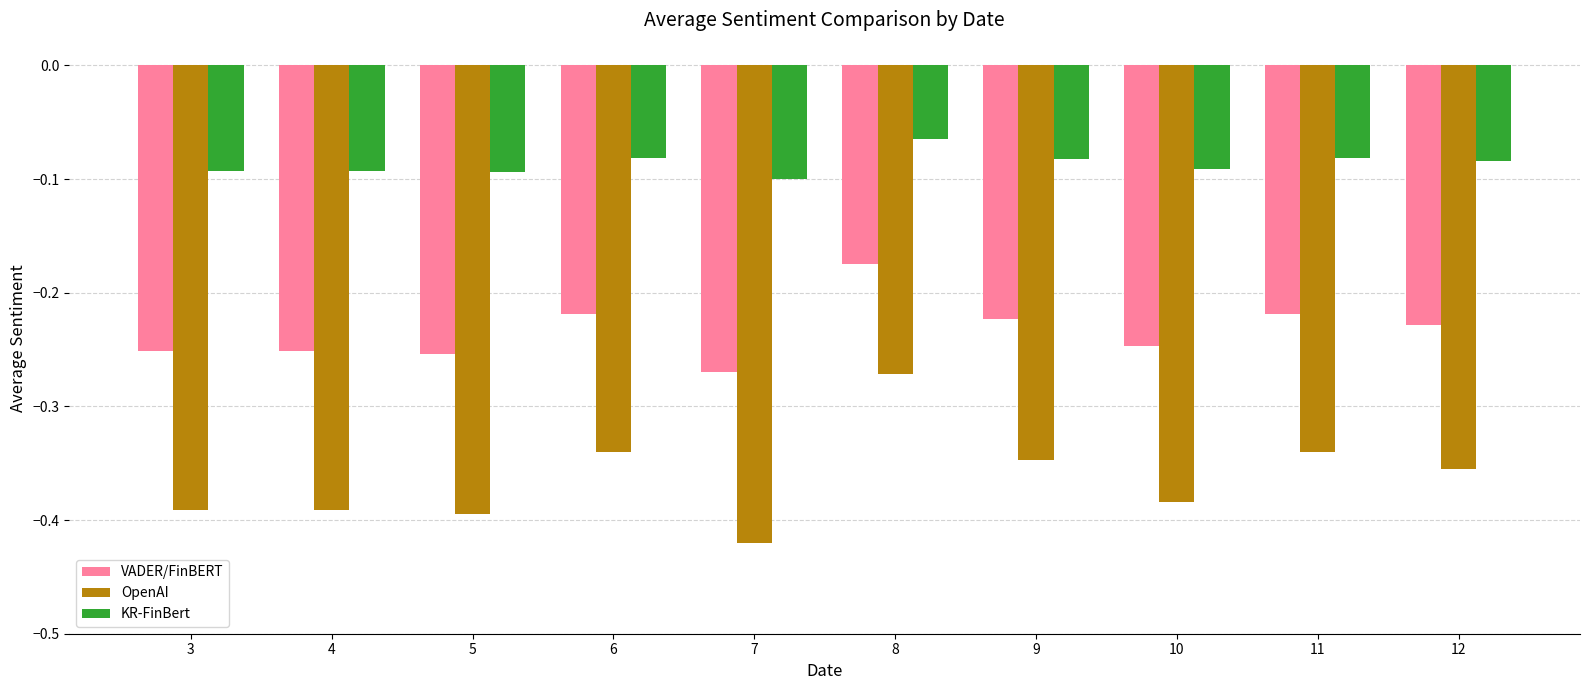

True or false: KR-FinBert has a value of -0.1 at 5.

True